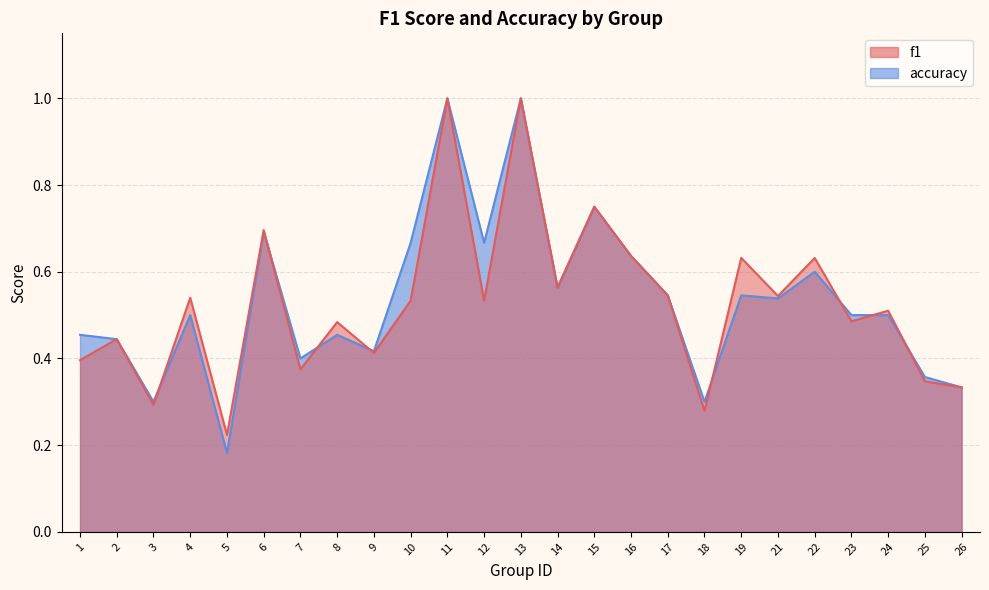

The value of f1 at 10 is 0.9. True or false?

False